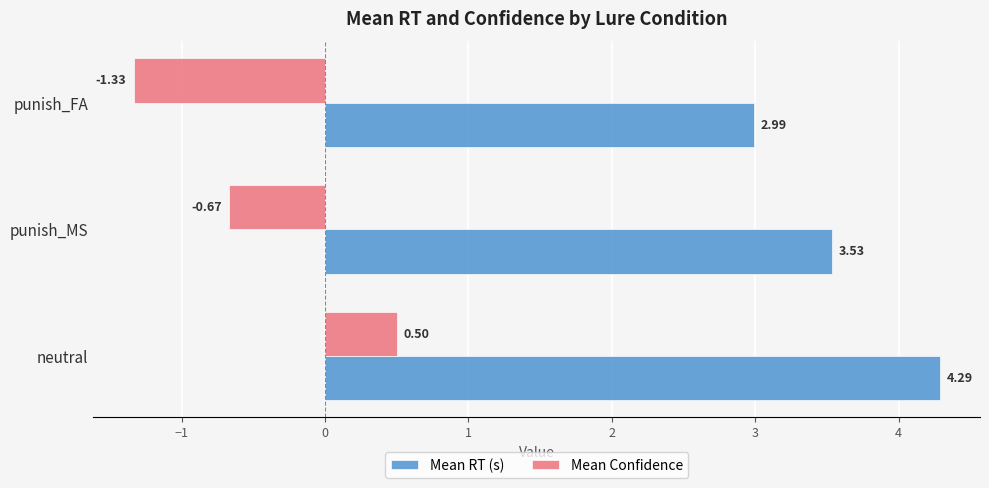

Which series has the largest total across all categories?

Mean RT (s)